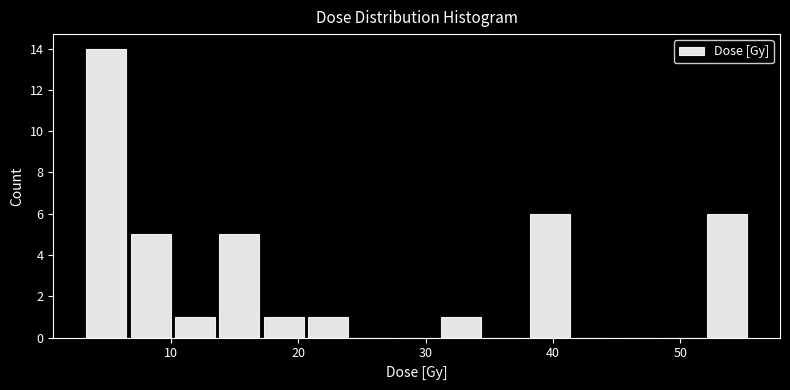

Around what value on the x-axis is the tallest bar? Give the approximate position of its centre, as read against the axis.

5